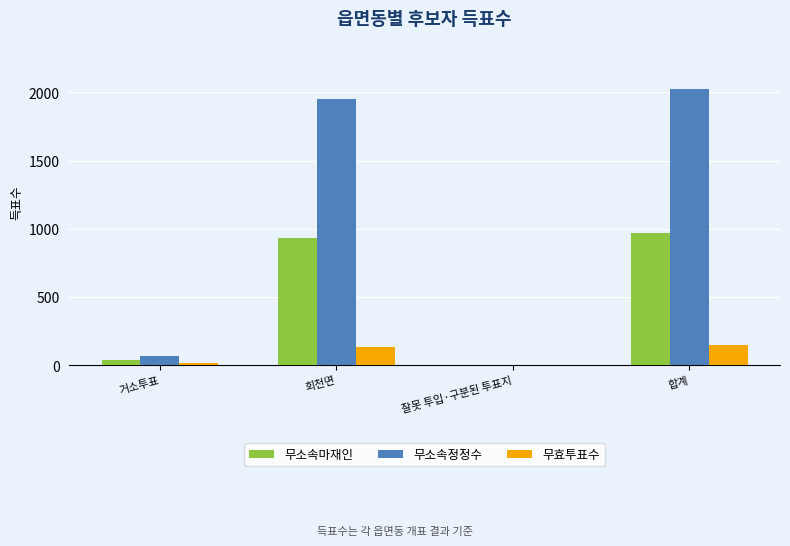

Which category has the highest value in the 무소속정정수 series?

합계